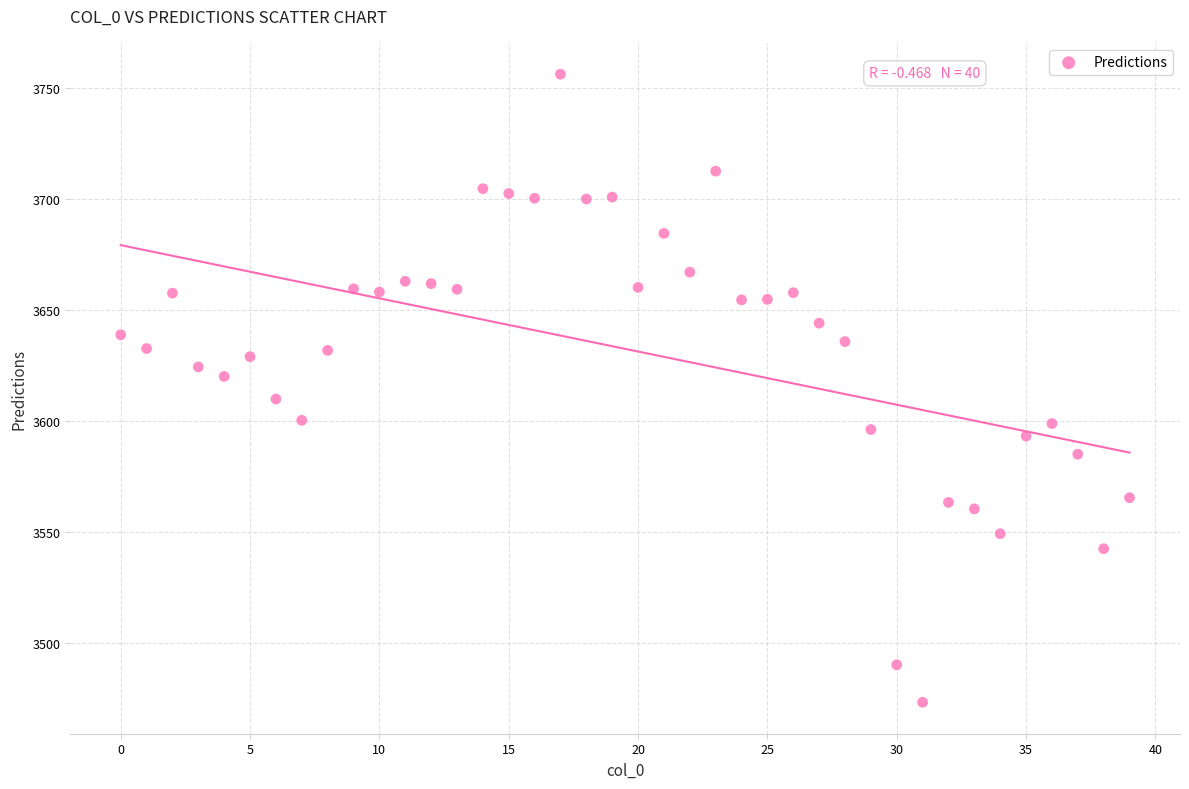

What is the range of Y values (max minus min)?

282.7